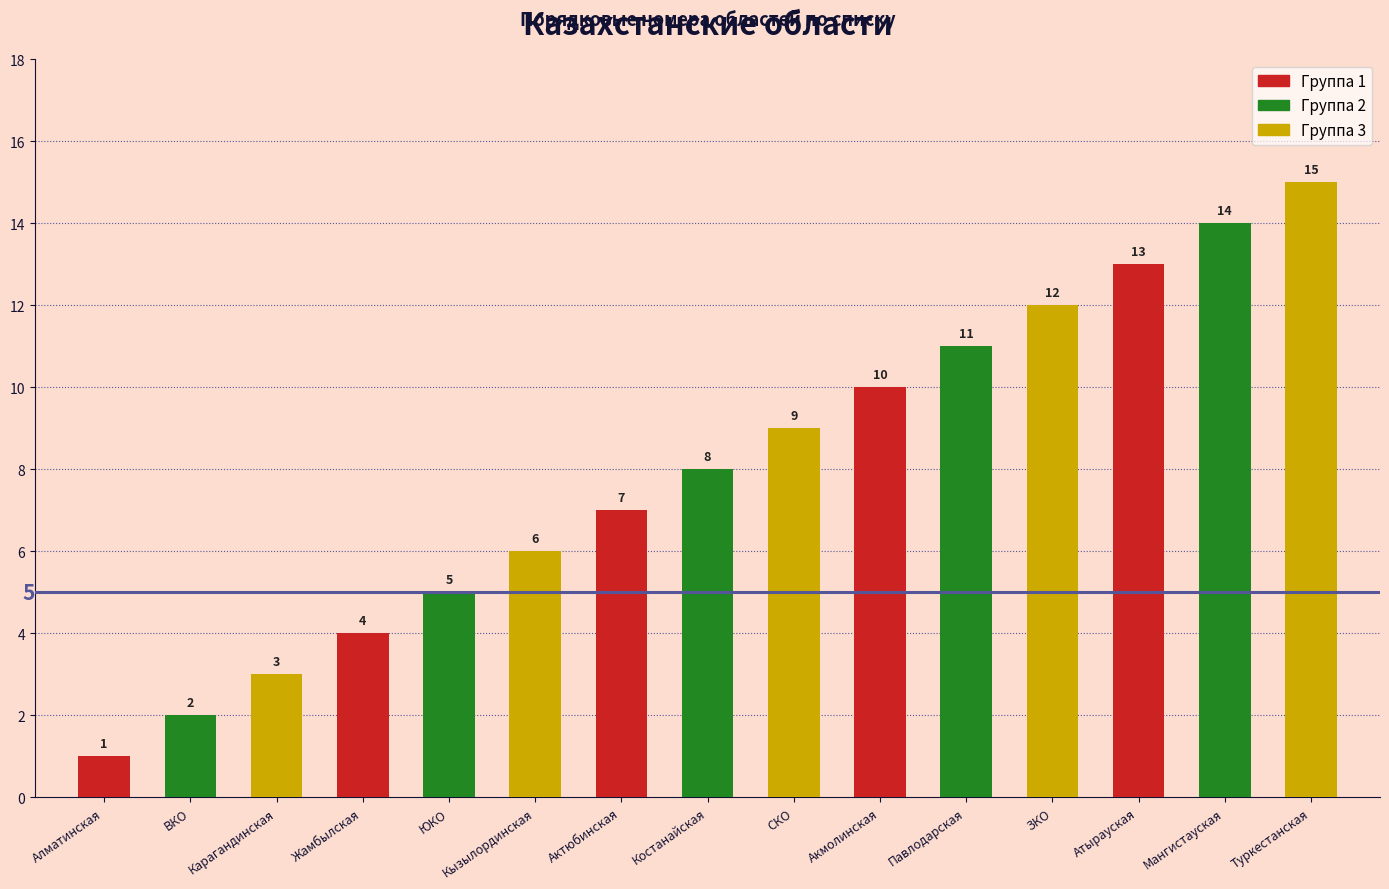

What is the label of the 2nd bar from the right?

Мангистауская